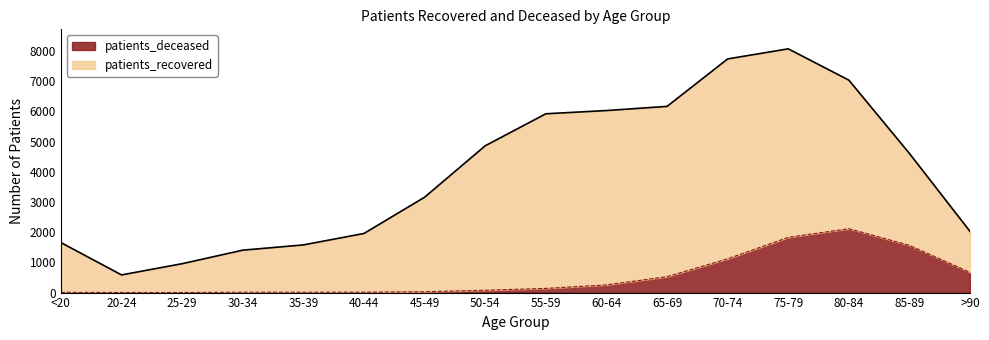

What is the label of the 12th point from the right?

35-39